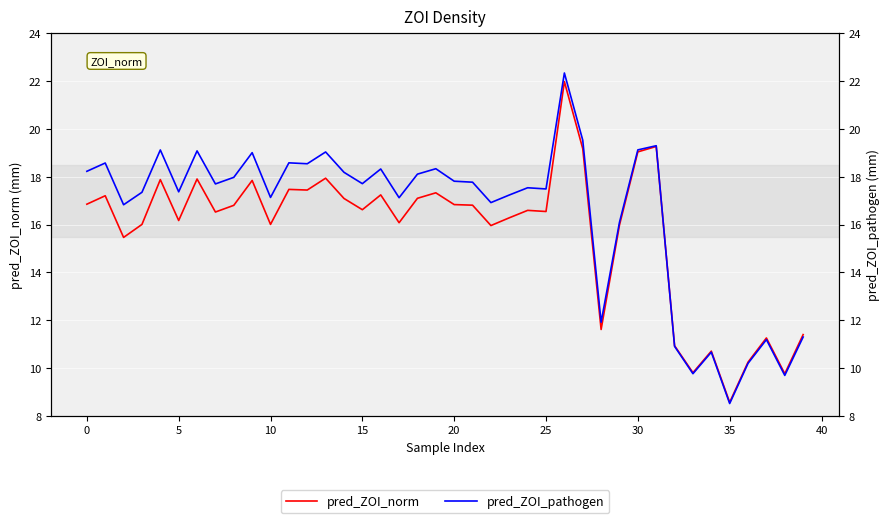

What is the minimum value shown in the chart?

8.5